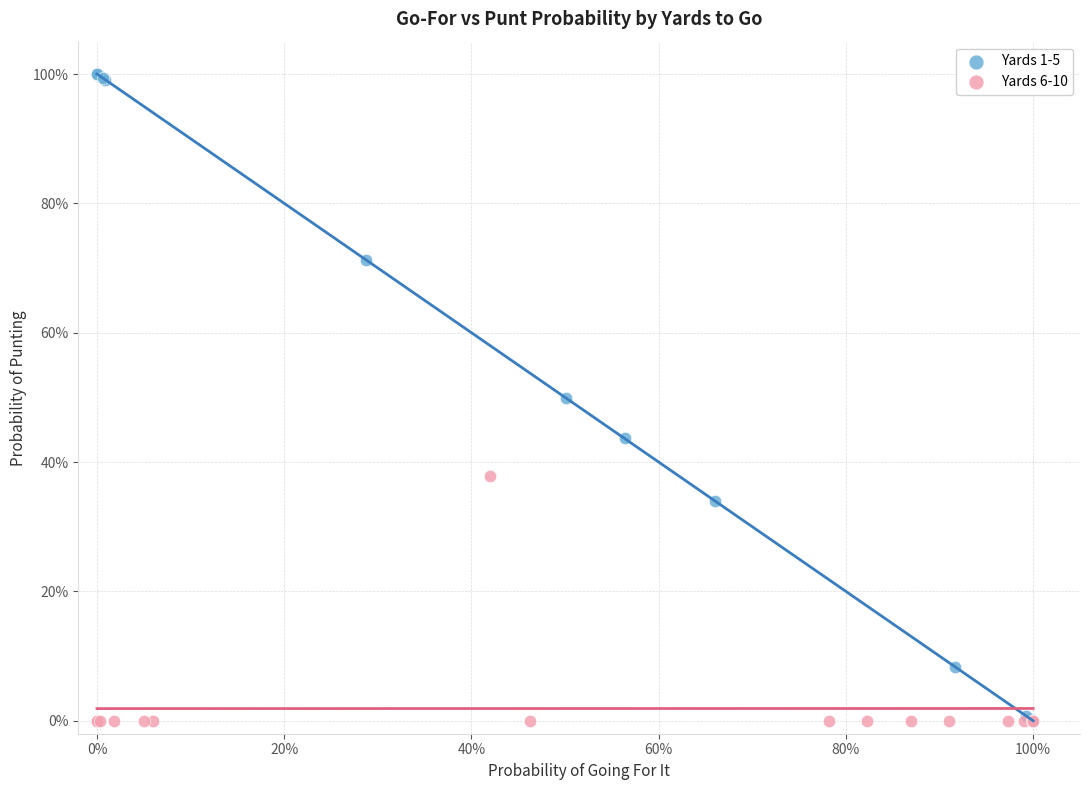

Which series has the largest Y range (max minus min)?

Yards 1-5